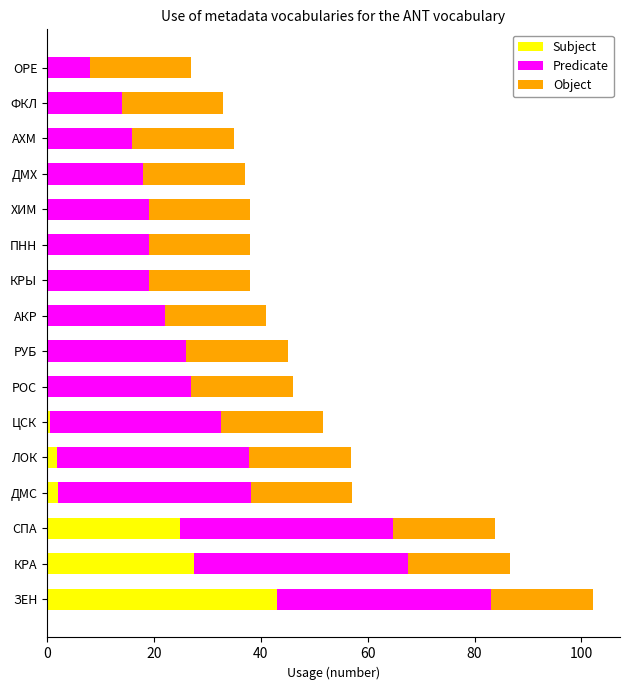

At which category is the sum across all series the highest?

ЗЕН